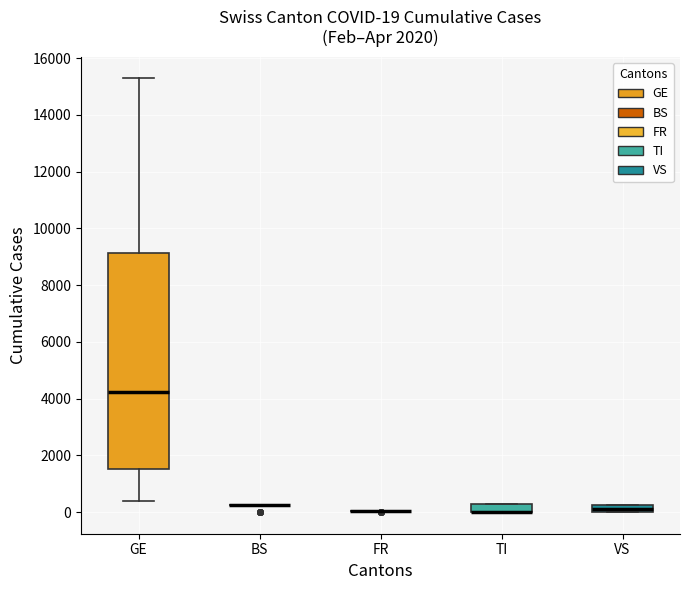

Which box is the tallest, from its lower edge to its upper edge?

GE